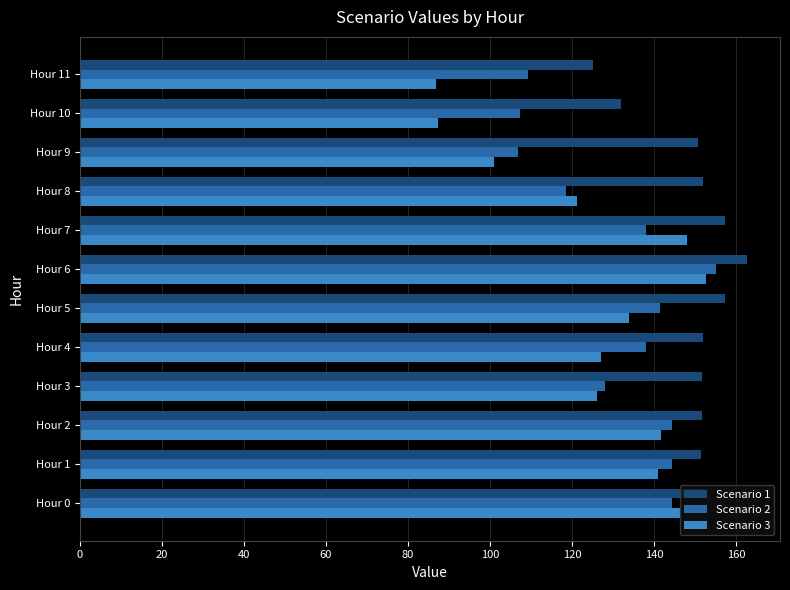

What is the difference between the Scenario 3 values at Hour 0 and Hour 1?

5.4